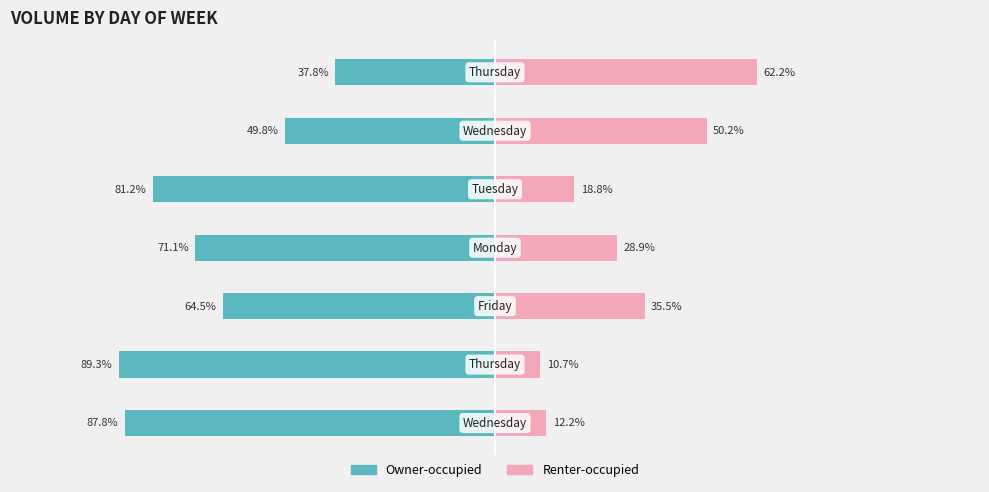

What are all the series names shown in the legend?

Owner-occupied, Renter-occupied